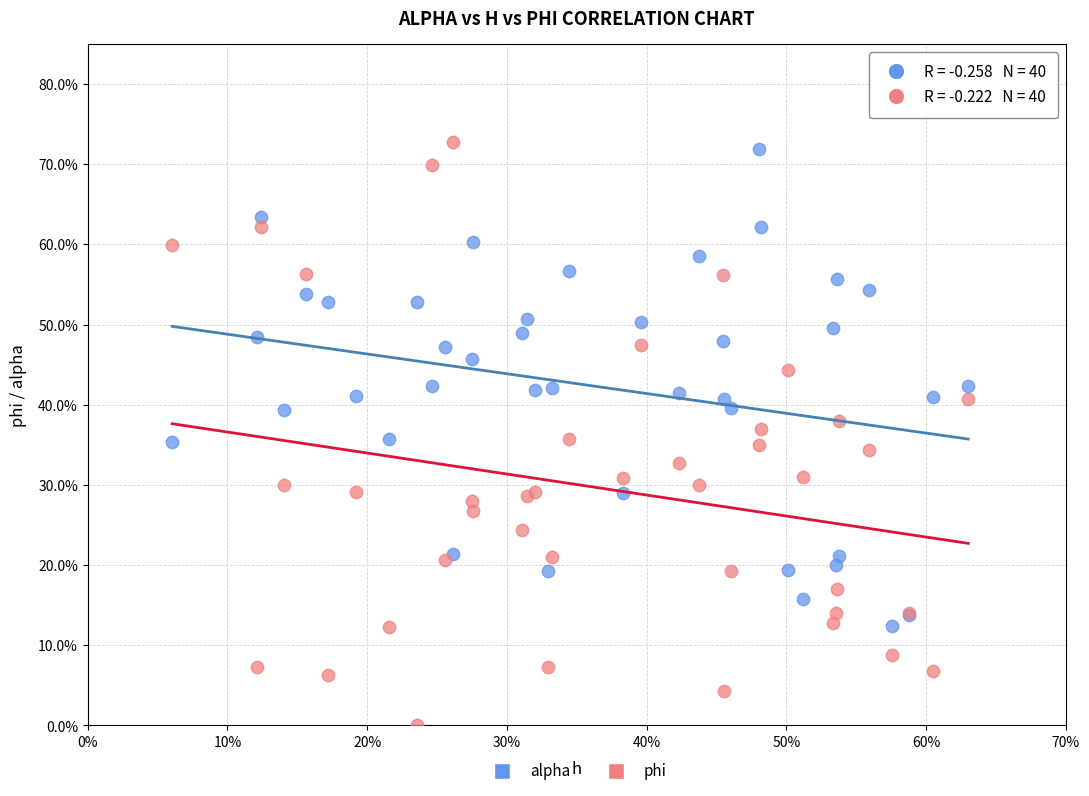

Which series reaches the minimum Y coordinate?

phi